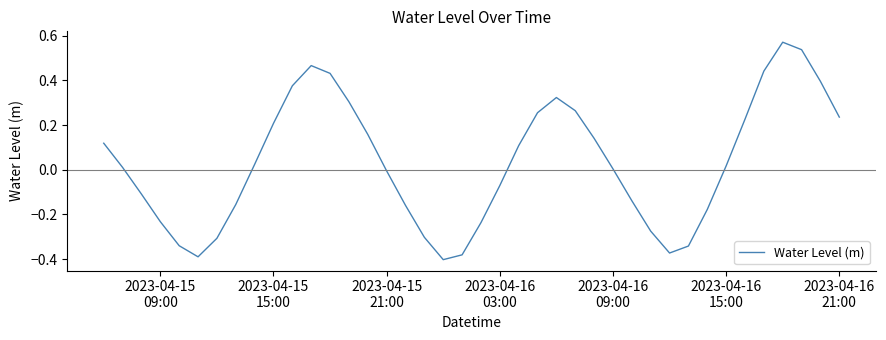

What is the difference between the maximum and minimum values?

1.0